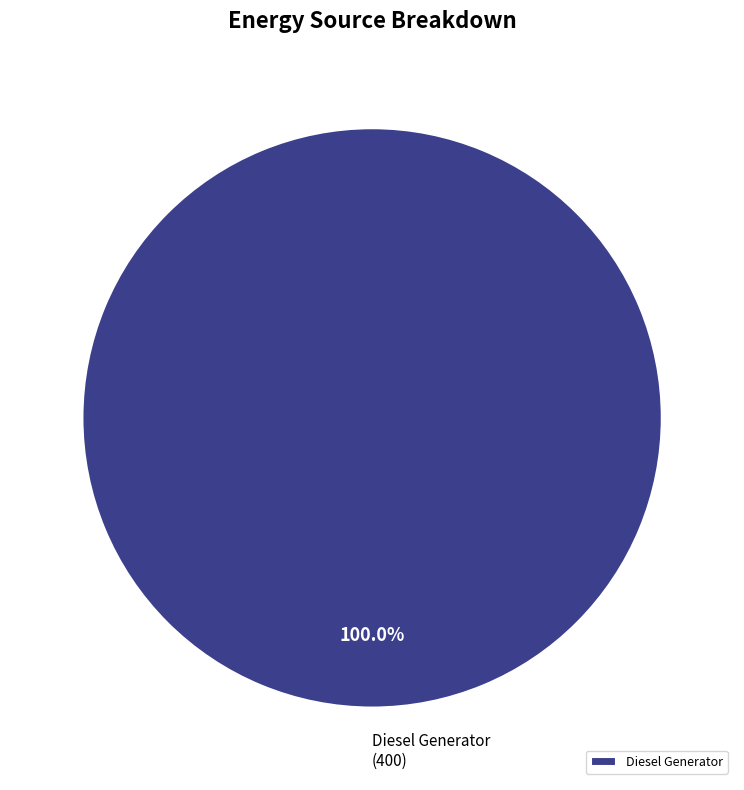

How many segments does this pie chart have?

1